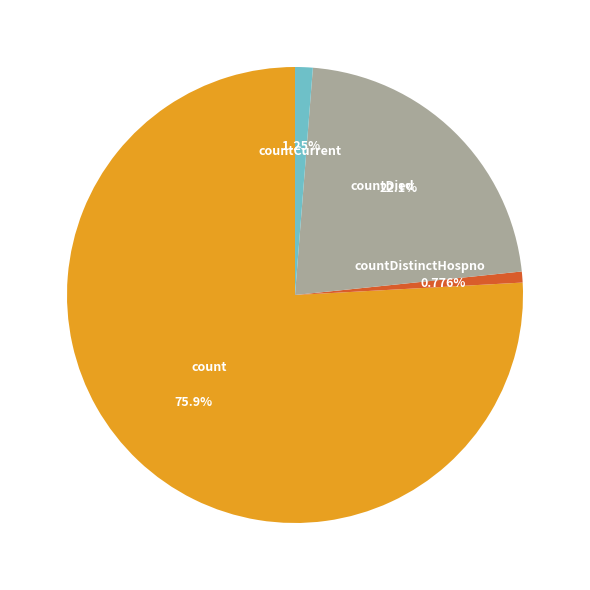

True or false: count accounts for 88% of the total.

False